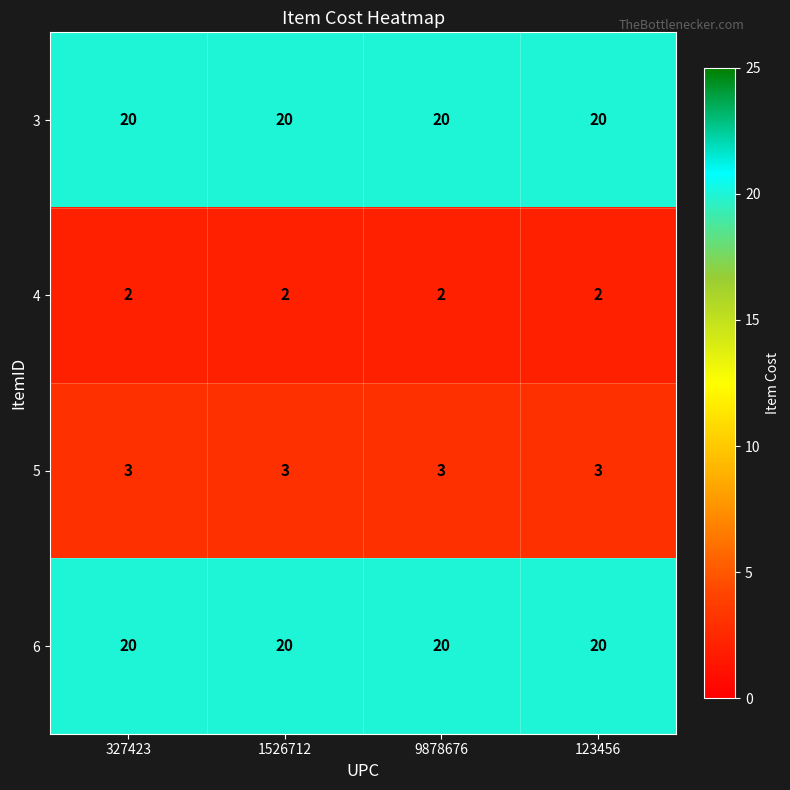

Is the value of 4 at 9878676 greater than the value of 3 at 123456?

No